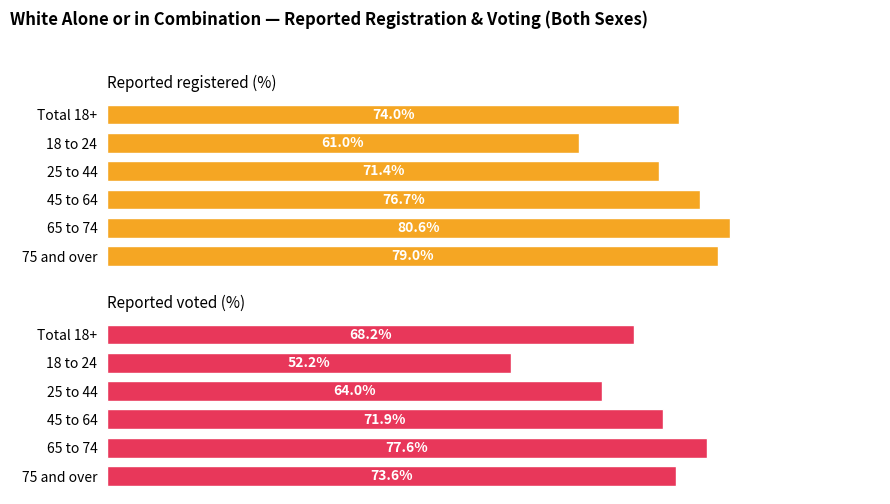

The value of Reported voted (%) at 75 and over is 73.6. True or false?

True